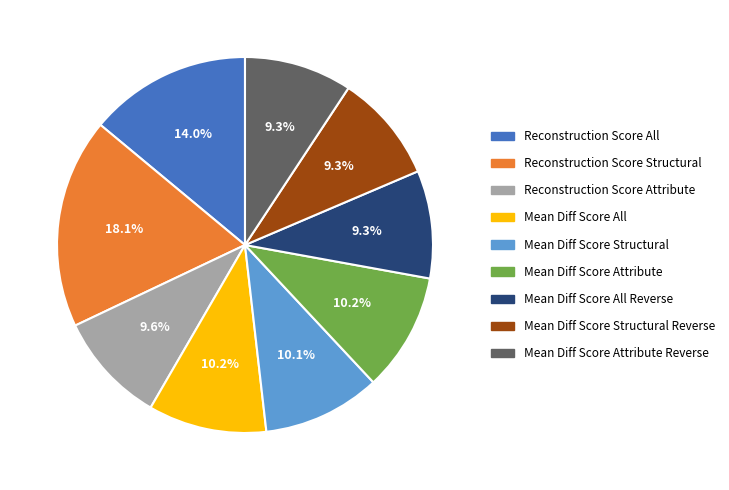

What is the largest slice in the pie chart?

Reconstruction Score Structural